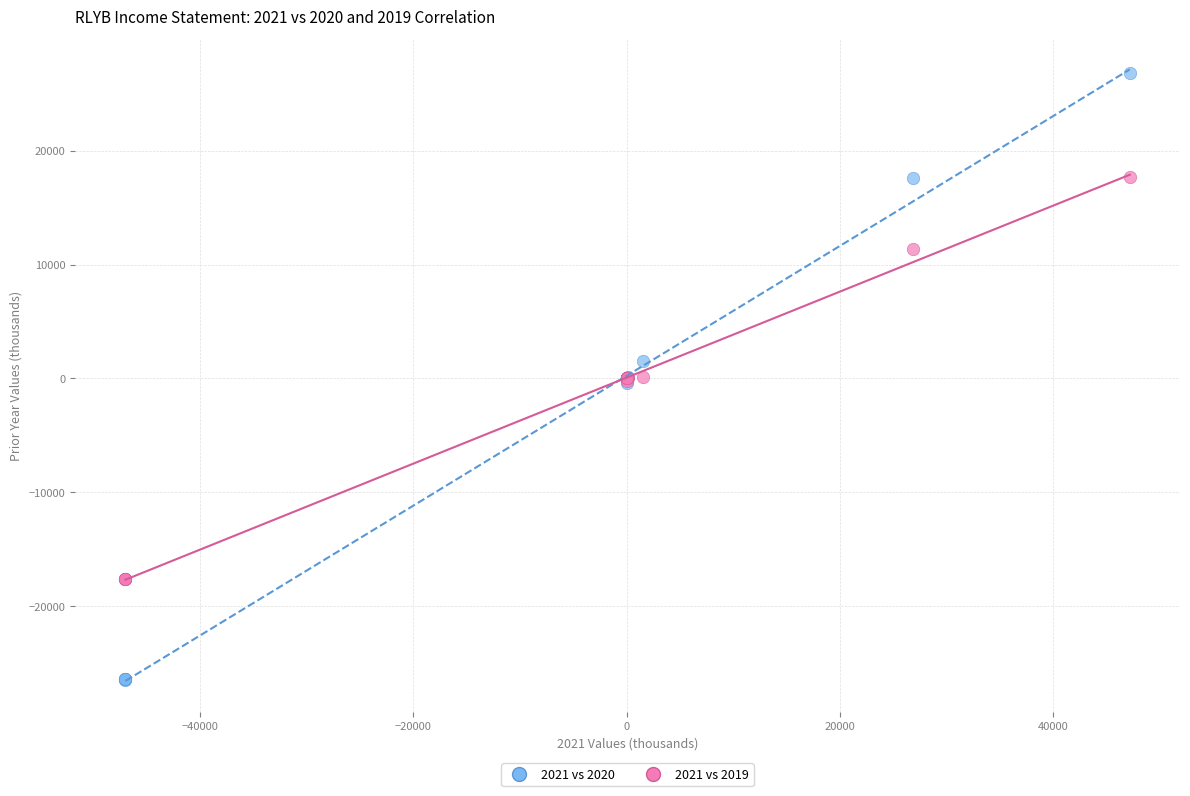

Which series reaches the minimum Y coordinate?

2021 vs 2020